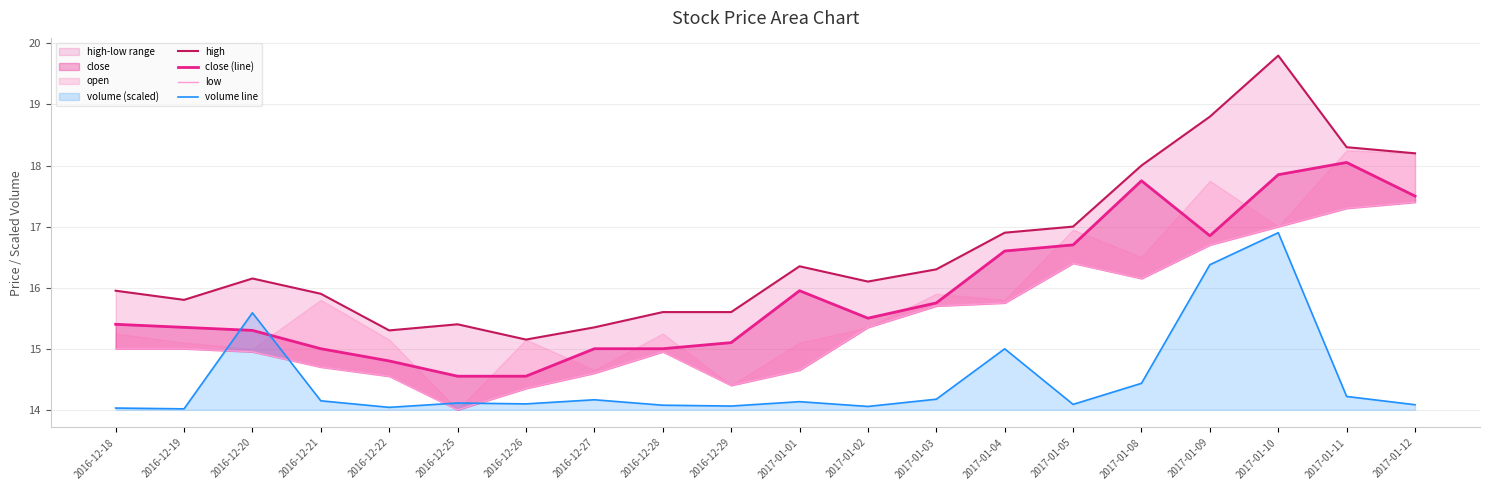

At which label does low first exceed 15?

2017-01-02